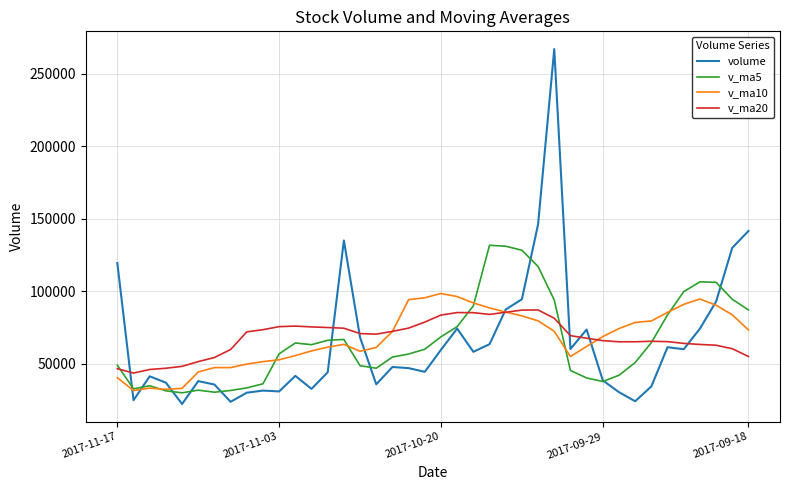

What is the minimum value for v_ma20?

43433.3